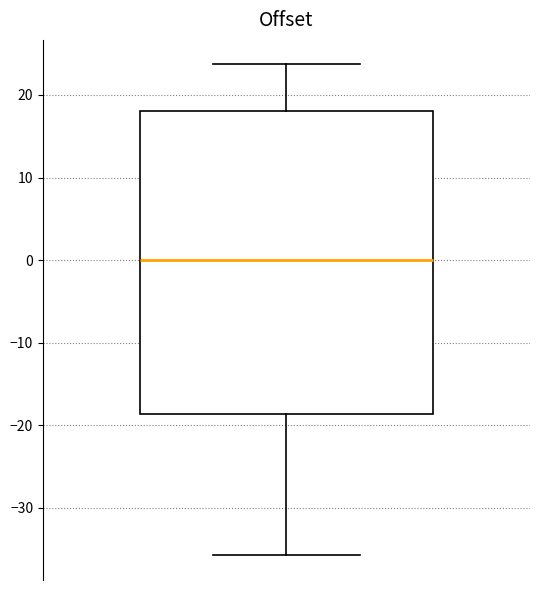

Read this box plot against the y-axis: the position of the median line, the range covered by the box, and the ends of both whiskers. The values are not printed on the chart, so give them approximately, as read against the axis.

median 0, box -19 to 18, whiskers -36 to 24